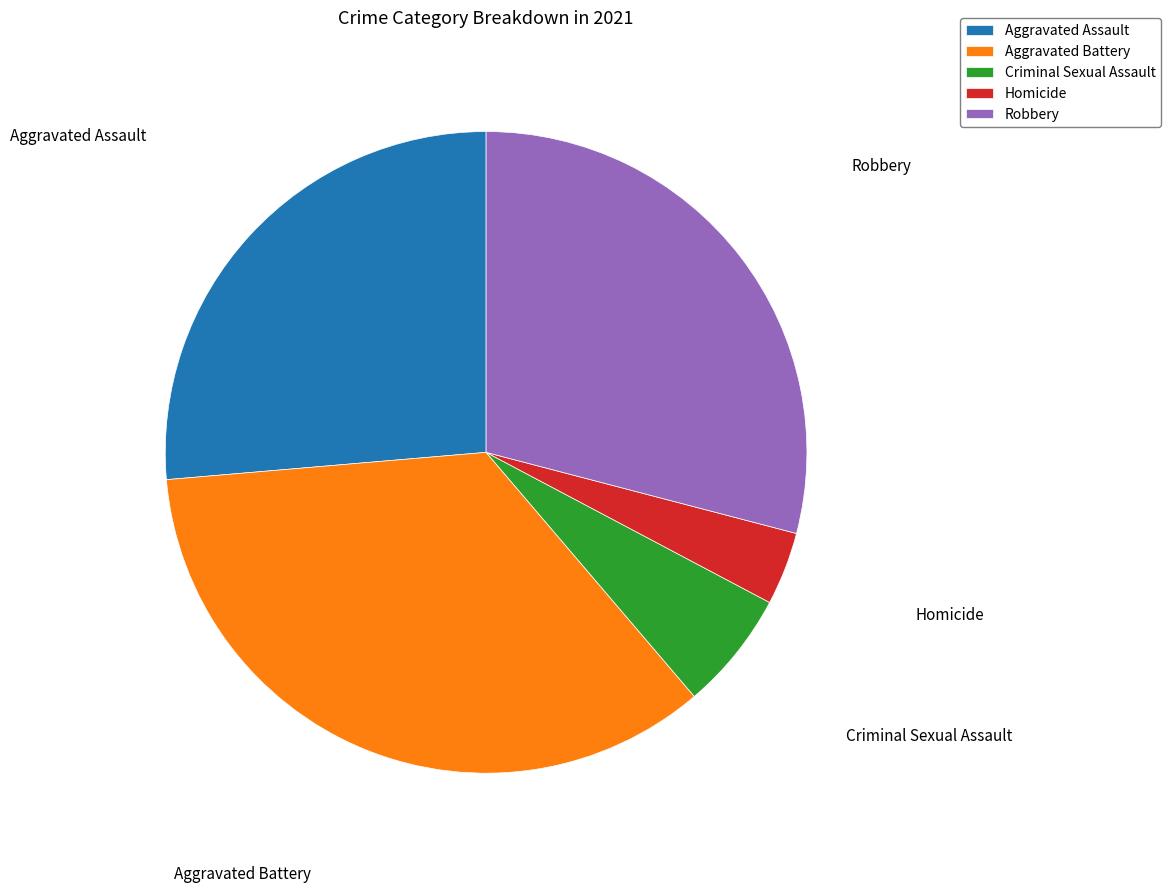

Rank the categories by value from highest to lowest.

Aggravated Battery, Robbery, Aggravated Assault, Criminal Sexual Assault, Homicide